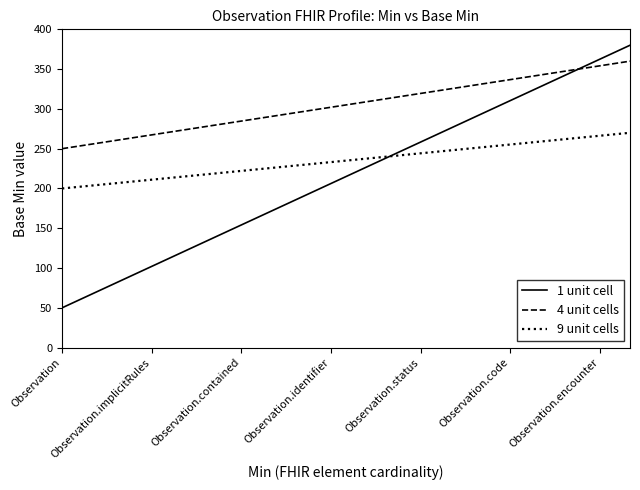

Count the number of data series in this chart.

3